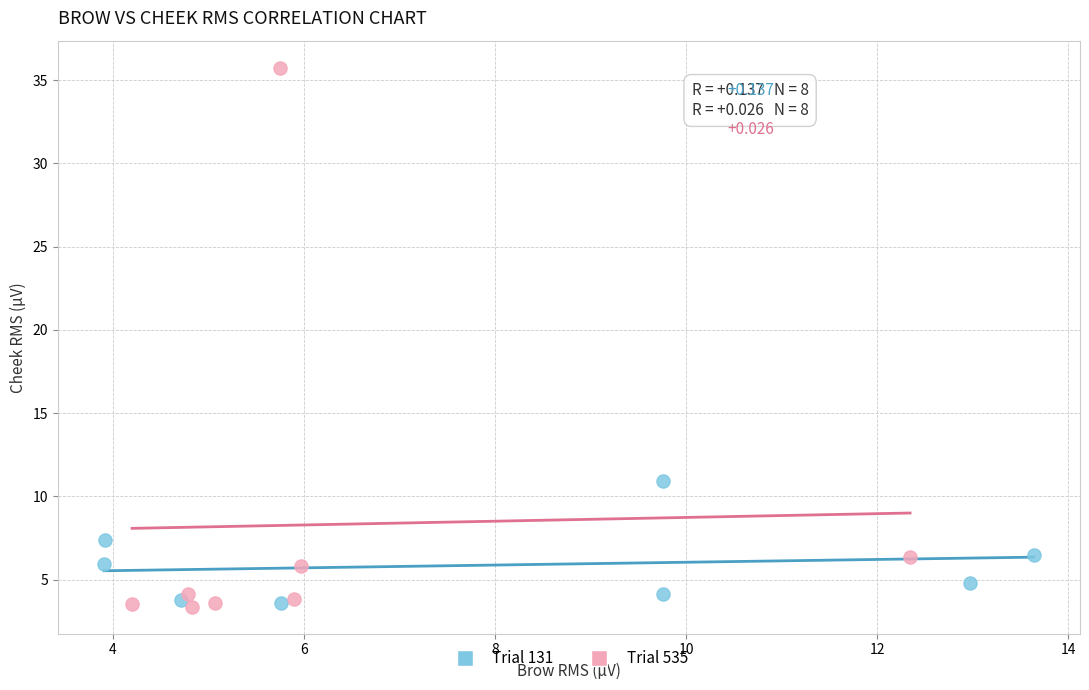

What are all the series names shown in the legend?

Trial 131, Trial 535